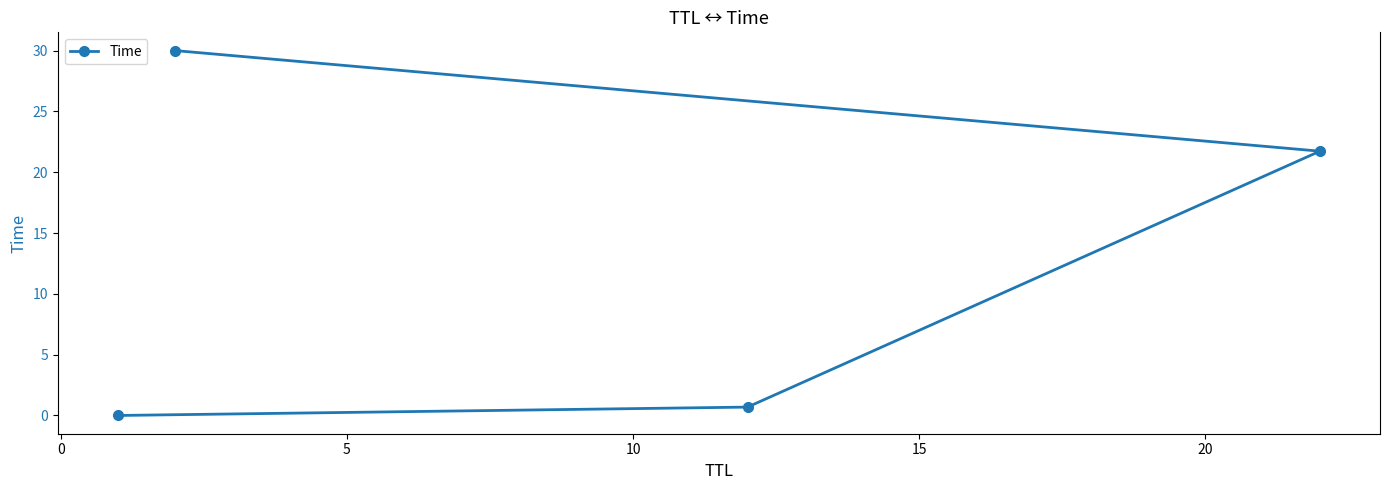

What is the maximum value shown in the chart?

30.0